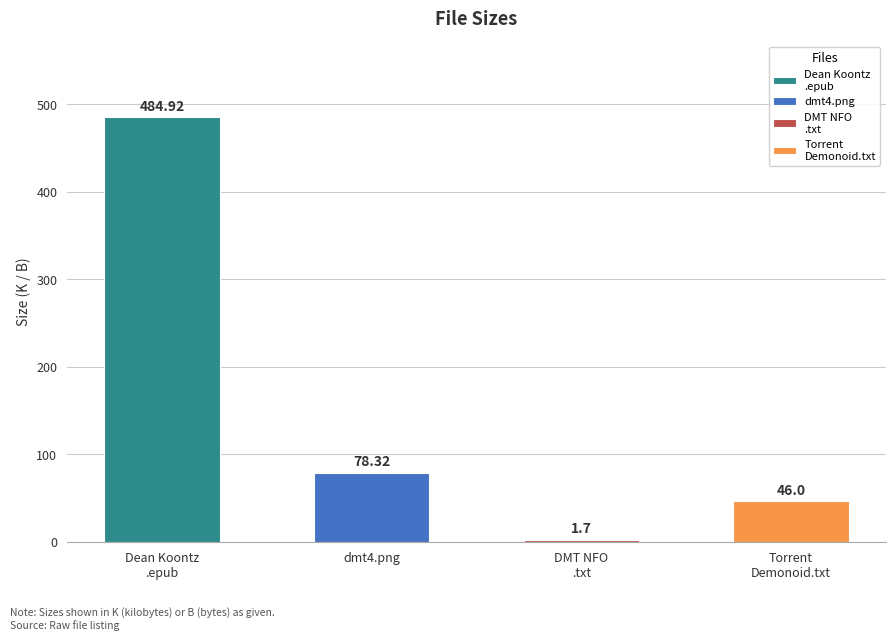

What position from the left is dmt4.png?

2